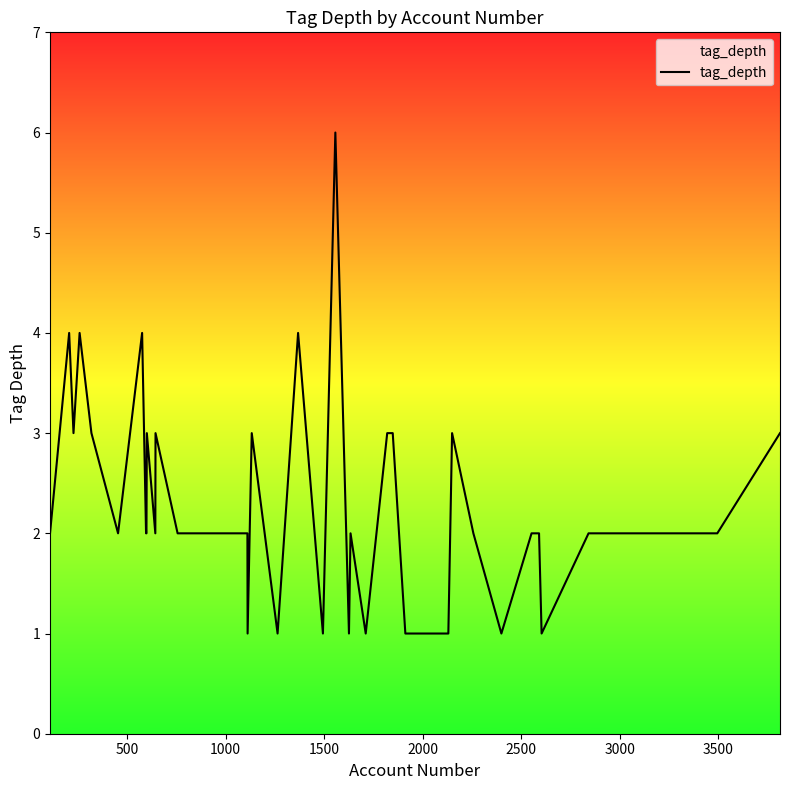

What is the maximum value shown in the chart?

6